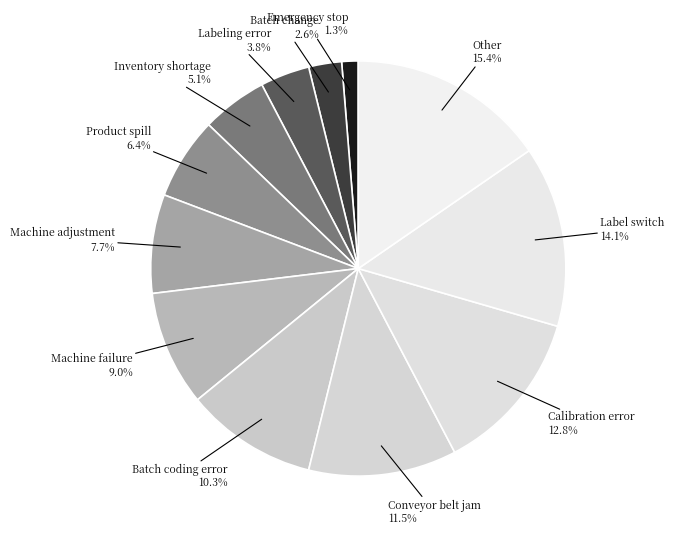

What is the ratio of the value at Labeling error to the value at Calibration error?

0.3